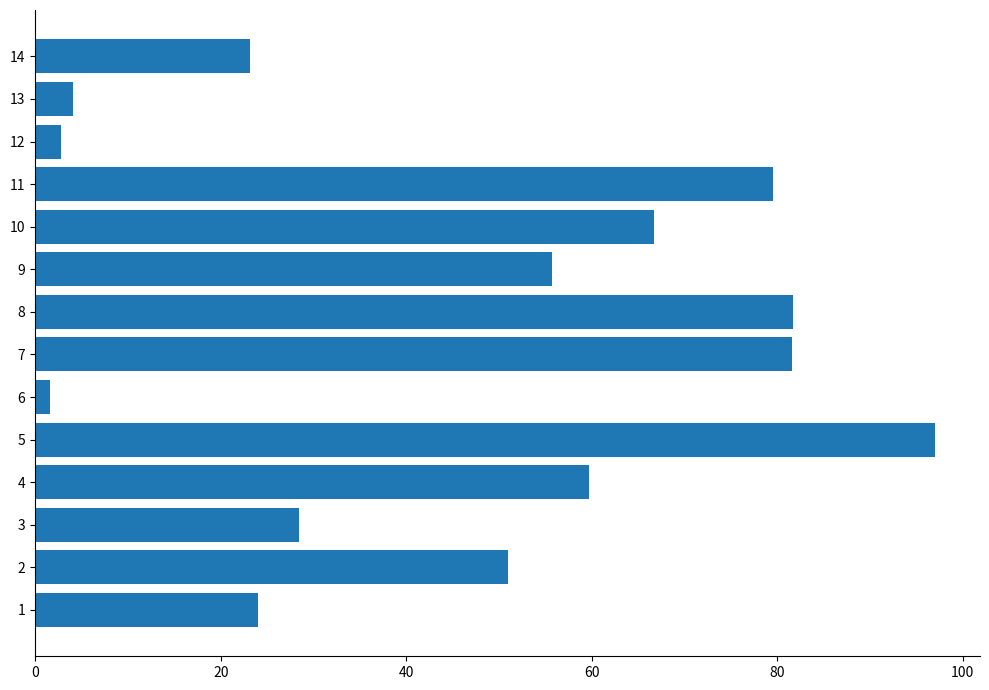

The chart shows a value of 2.7 at 12. True or false?

True